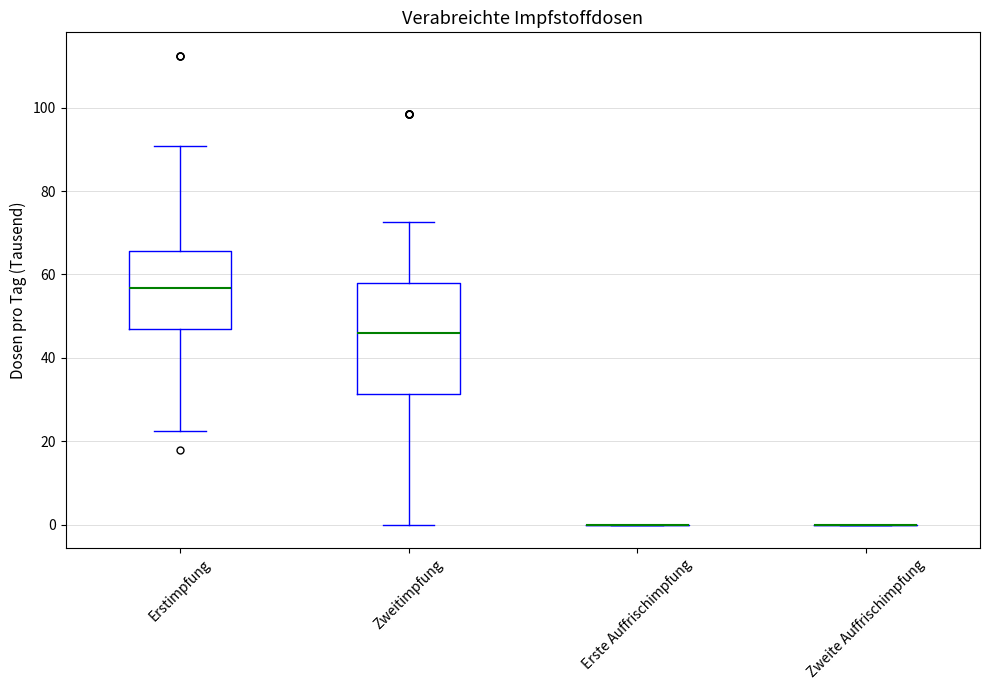

Reading left to right, read every box against the y-axis: the position of its median line, the range the box covers, and the ends of its whiskers. The values are not printed on the chart, so give them approximately, as read against the axis.

Erstimpfung: median 56, box 46 to 66, whiskers 22 to 90
Zweitimpfung: median 46, box 32 to 58, whiskers 0 to 72
Erste Auffrischimpfung: box collapsed to a line at 0, whiskers 0 to 0
Zweite Auffrischimpfung: box collapsed to a line at 0, whiskers 0 to 0